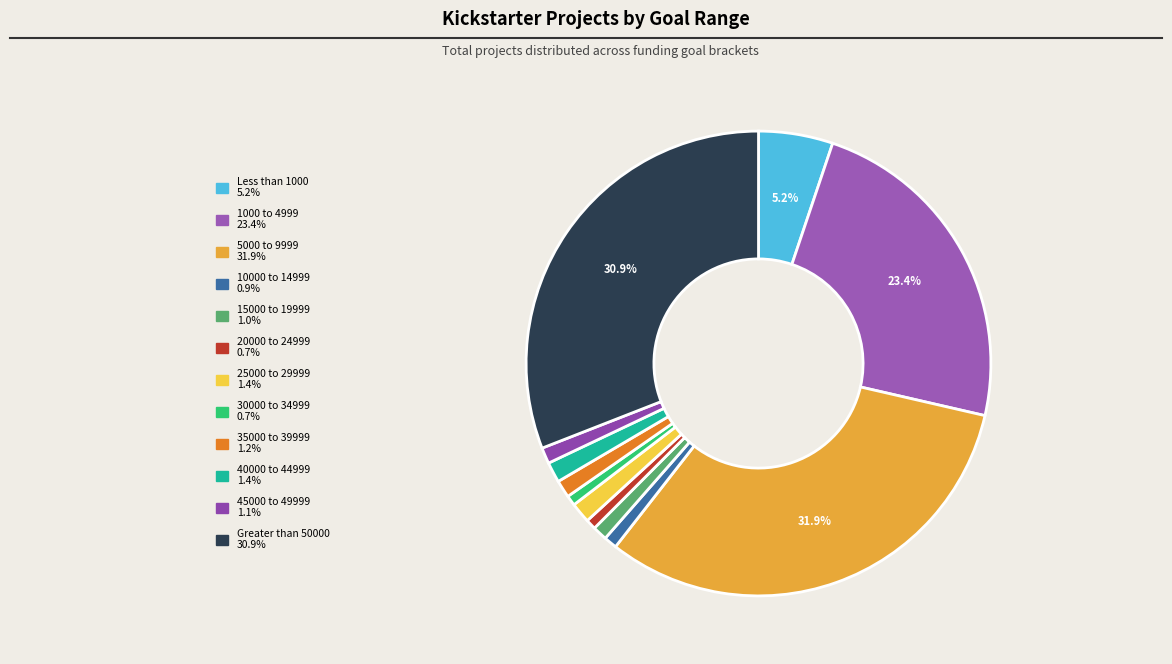

Does 25000 to 29999 represent more than half of the total?

No